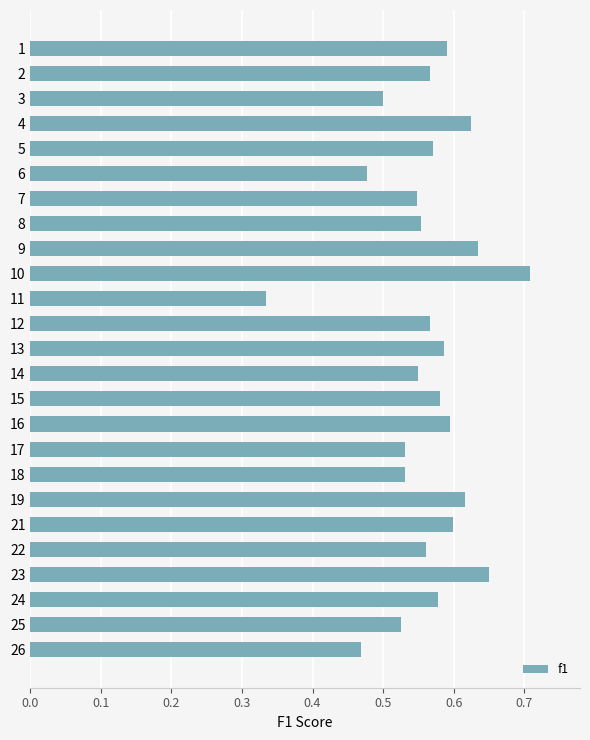

The chart shows a value of 0.3 at 1. True or false?

False